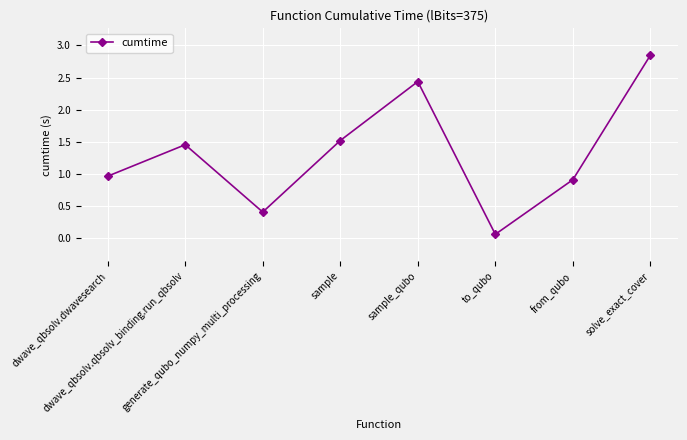

At which label does the data first exceed 1?

dwave_qbsolv.qbsolv_binding.run_qbsolv